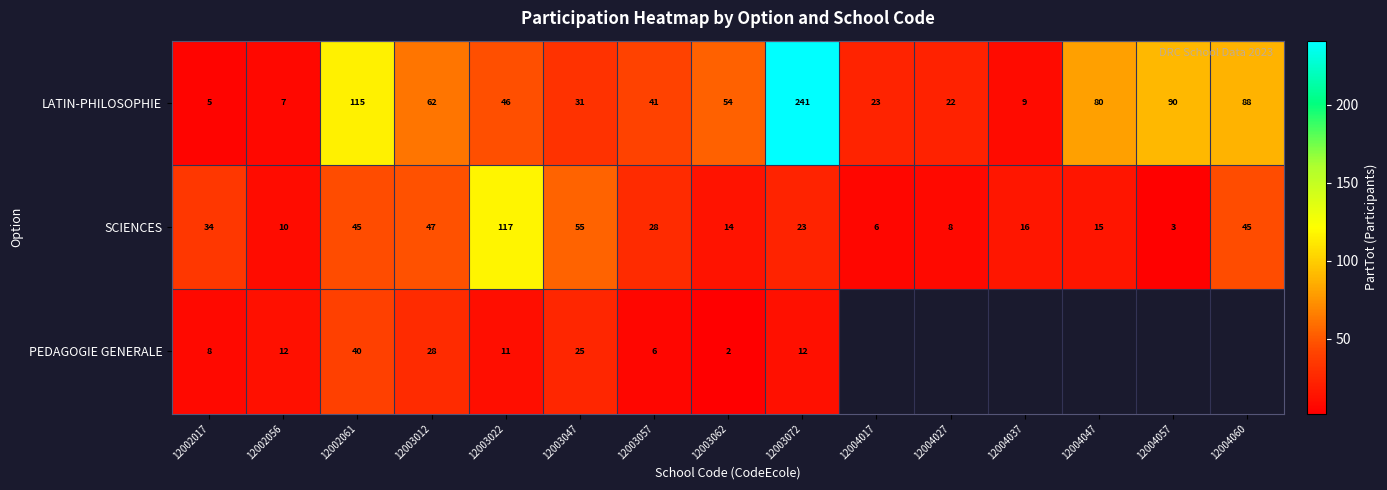

At 12003047, list the series in order from largest to smallest.

SCIENCES, LATIN-PHILOSOPHIE, PEDAGOGIE GENERALE